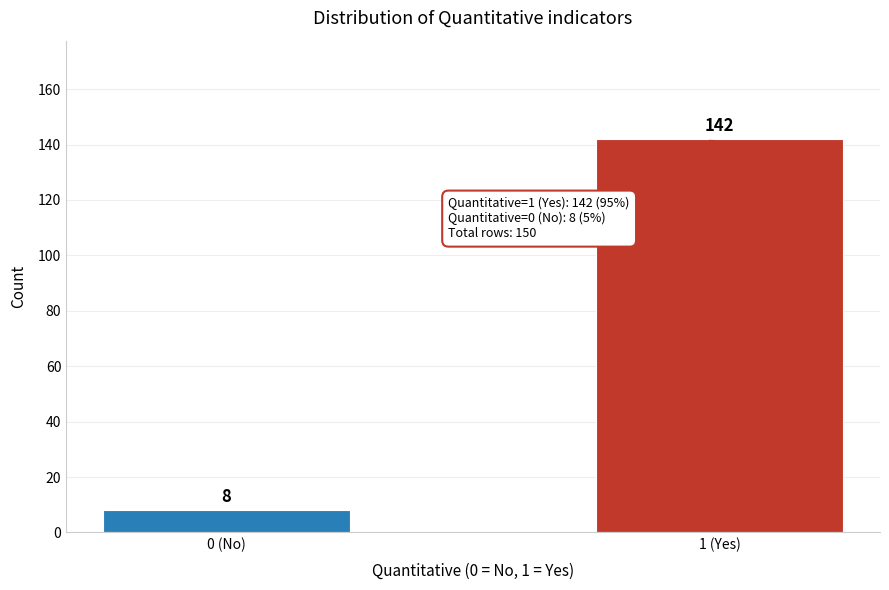

Reading right to left, transcribe all the data shown in this chart.

142	8